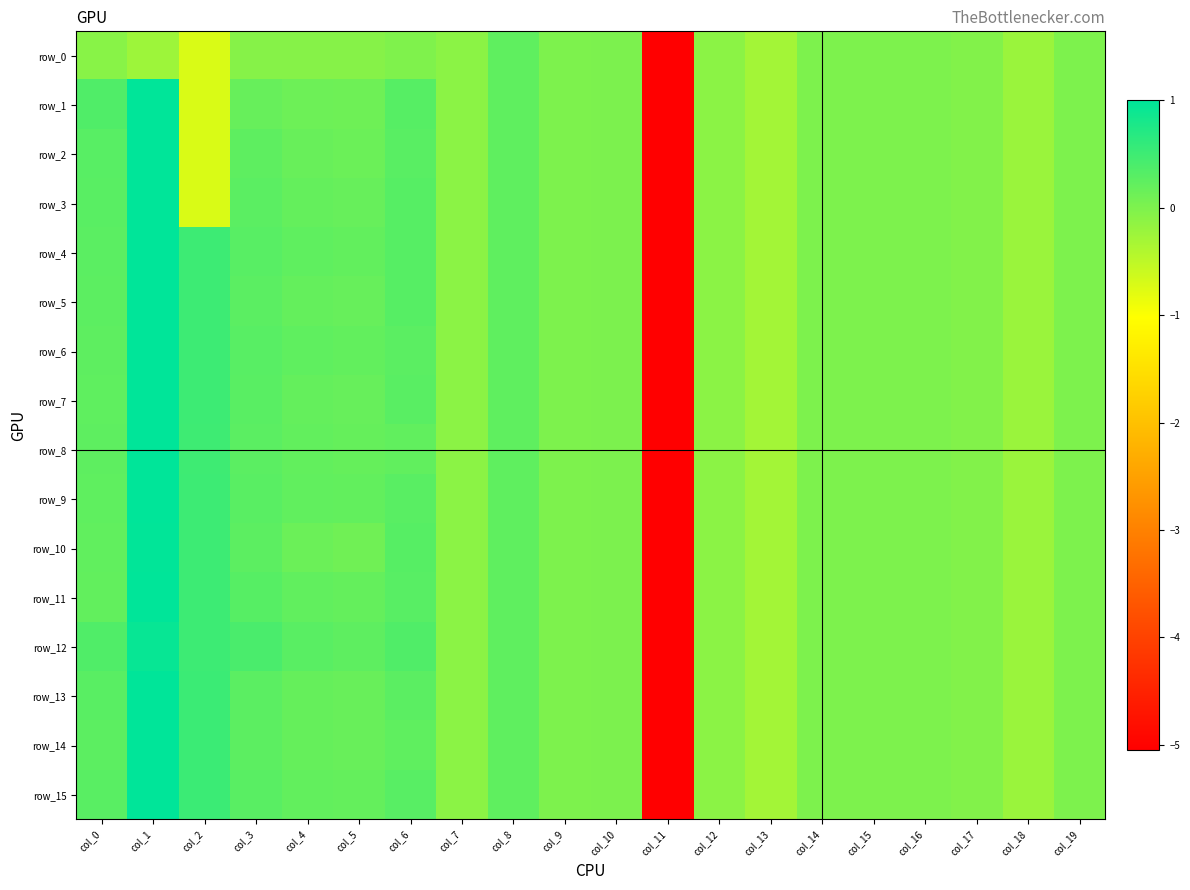

What is the sum of the row_2 values at col_9 and col_18?

-0.2